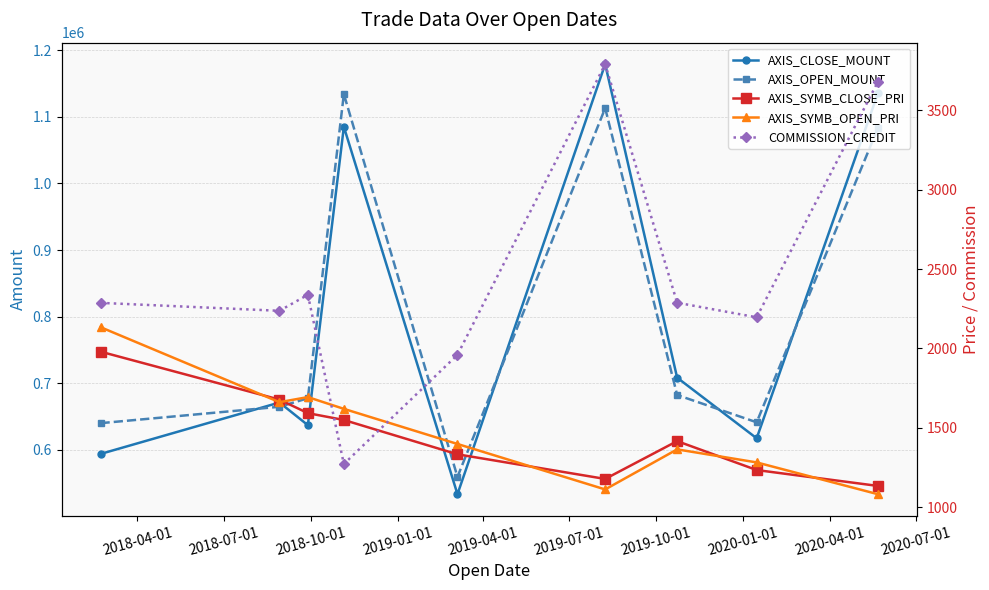

How many data points in AXIS_SYMB_CLOSE_PRI are less than 1417?

4